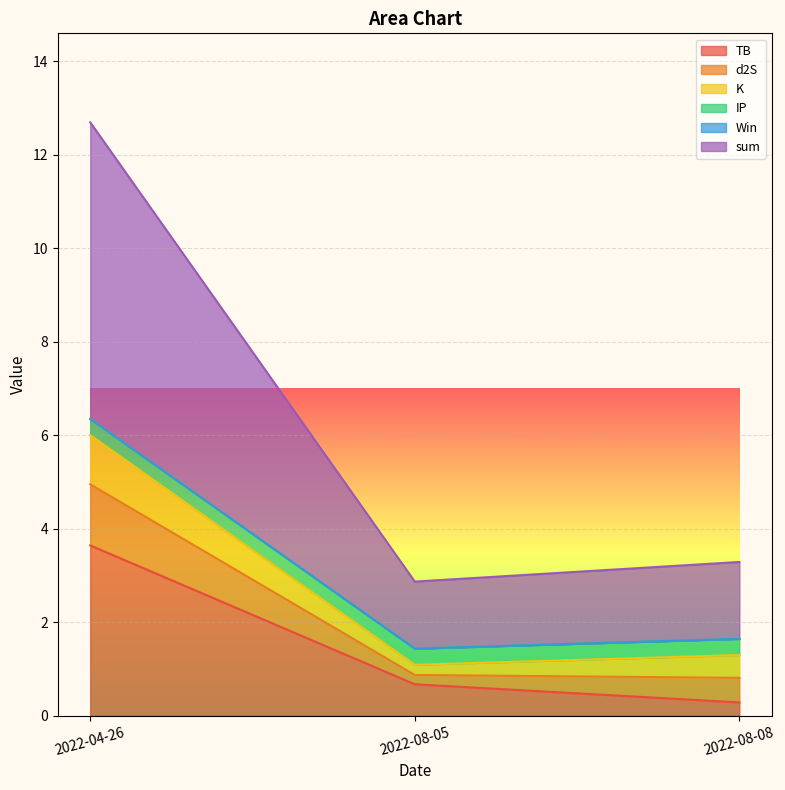

The K series shows 0.3 at 2022-08-08. True or false?

False